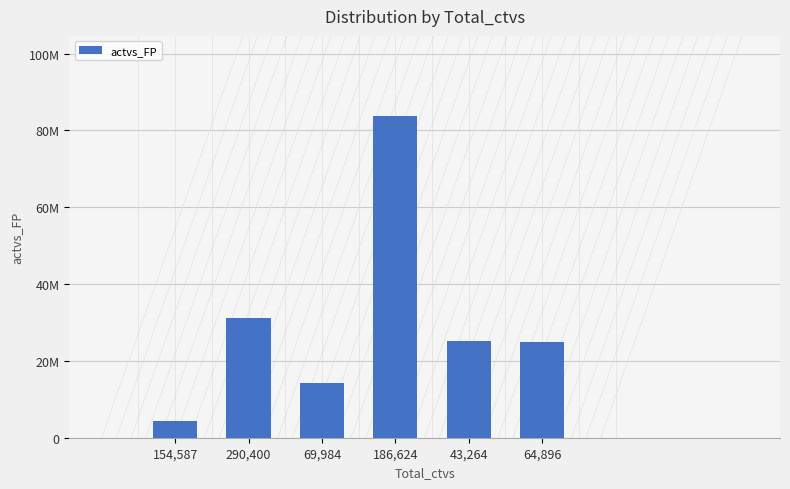

Rank the categories by value from lowest to highest.

154,587, 69,984, 64,896, 43,264, 290,400, 186,624